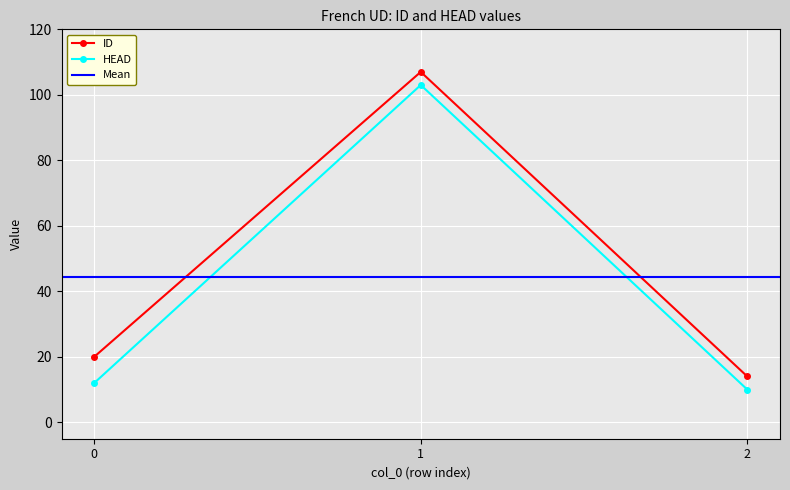

Rank the series by their average value, from highest to lowest.

ID, HEAD